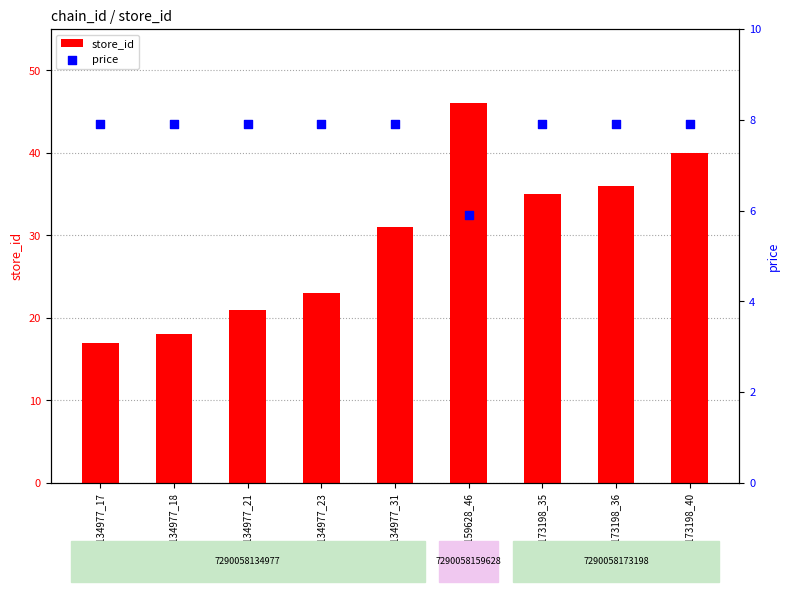

Which series has the largest total across all categories?

store_id